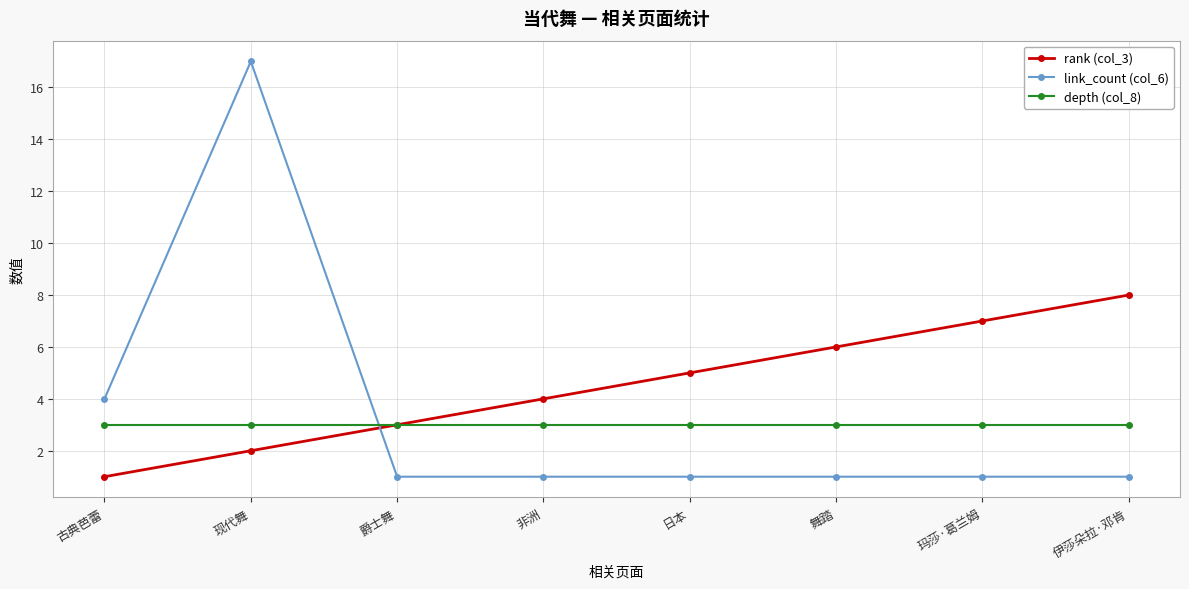

What is the minimum value for link_count (col_6)?

1